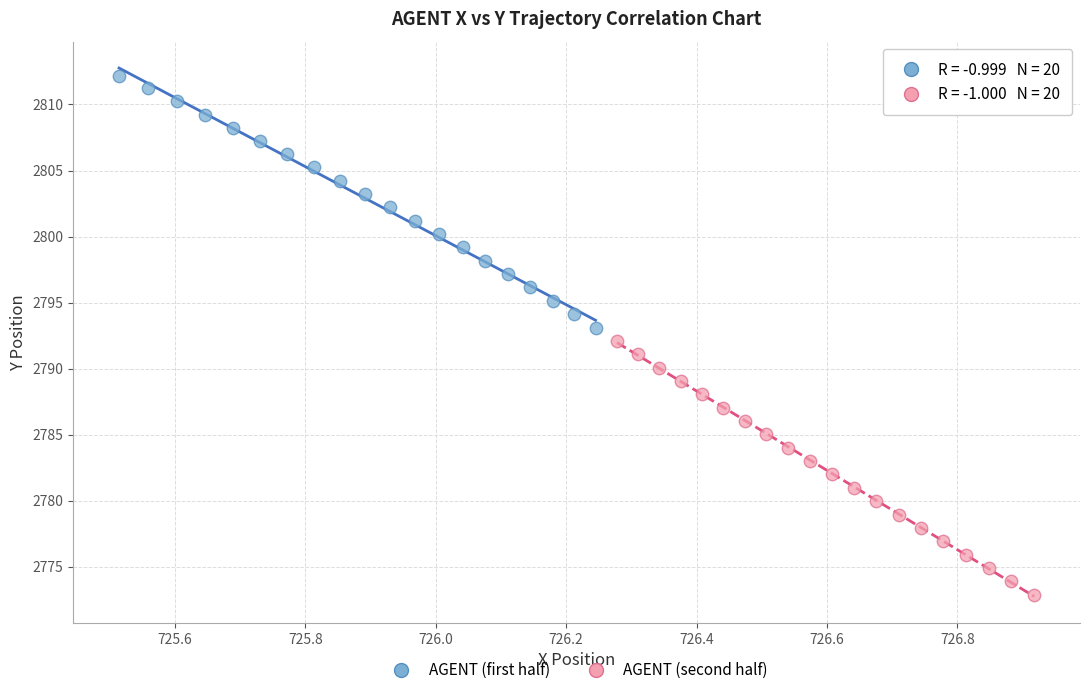

Which series reaches the maximum Y coordinate?

AGENT (first half)